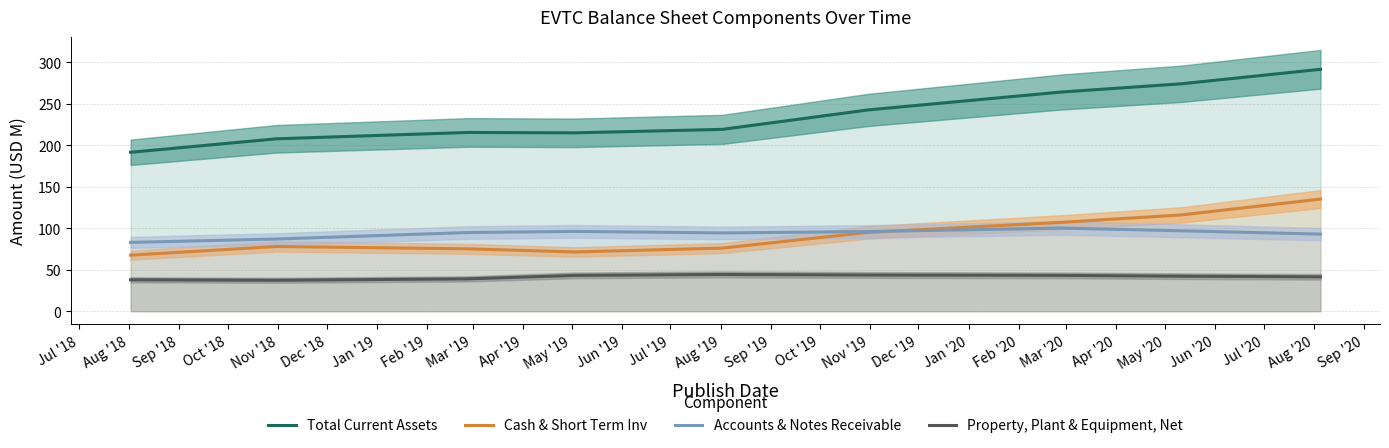

True or false: Property, Plant & Equipment, Net and Cash & Short Term Inv cross at least once.

False